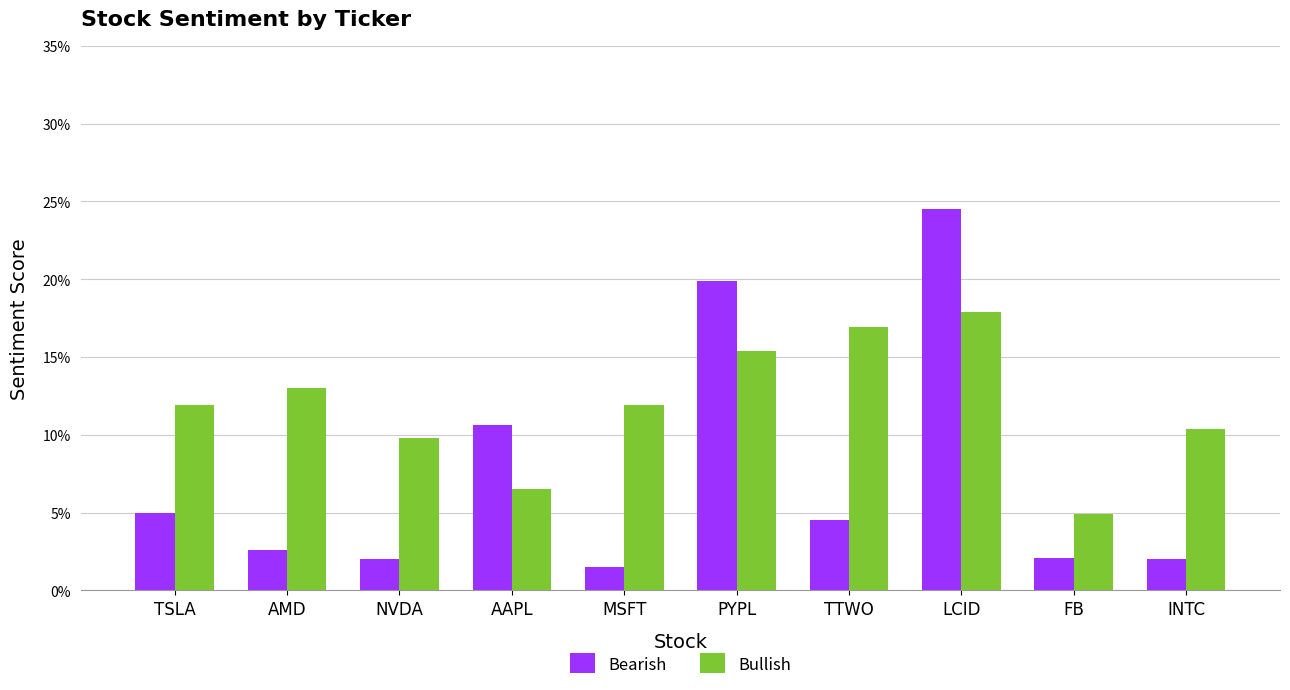

Reading left to right, extract all data points from this chart.

Bearish: TSLA=0.1	AMD=0.0	NVDA=0.0	AAPL=0.1	MSFT=0.0	PYPL=0.2	TTWO=0.0	LCID=0.2	FB=0.0	INTC=0.0
Bullish: TSLA=0.1	AMD=0.1	NVDA=0.1	AAPL=0.1	MSFT=0.1	PYPL=0.2	TTWO=0.2	LCID=0.2	FB=0.0	INTC=0.1